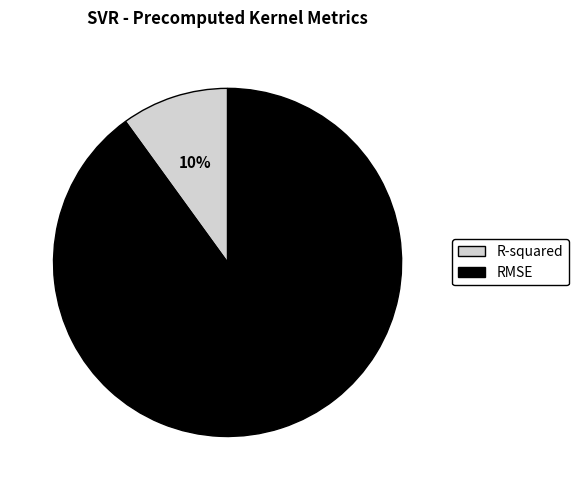

To the nearest percent, what percentage of the pie is R-squared?

10%